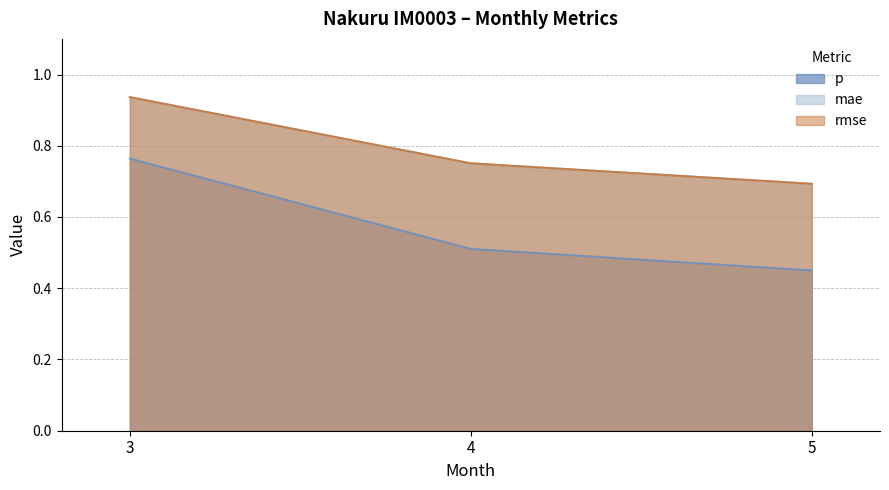

Count the number of data series in this chart.

3